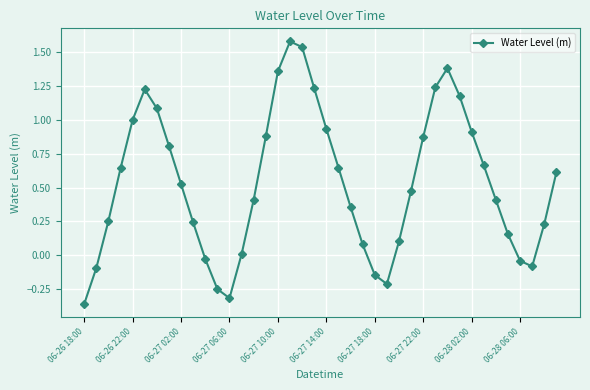

True or false: the data has more than 2 interior local peaks.

True